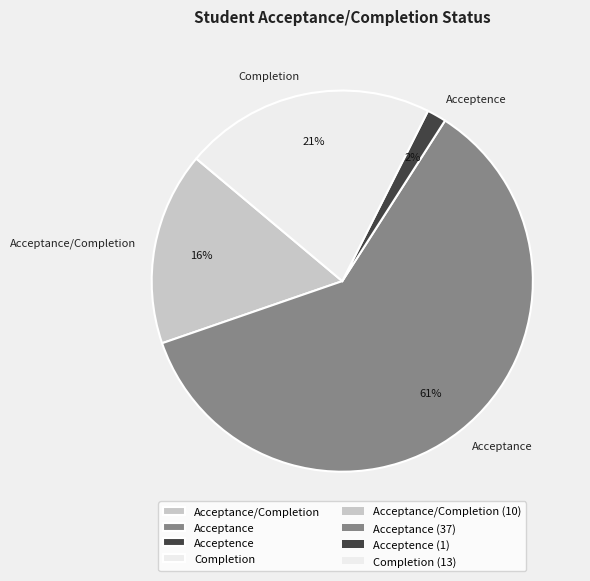

How many segments does this pie chart have?

4